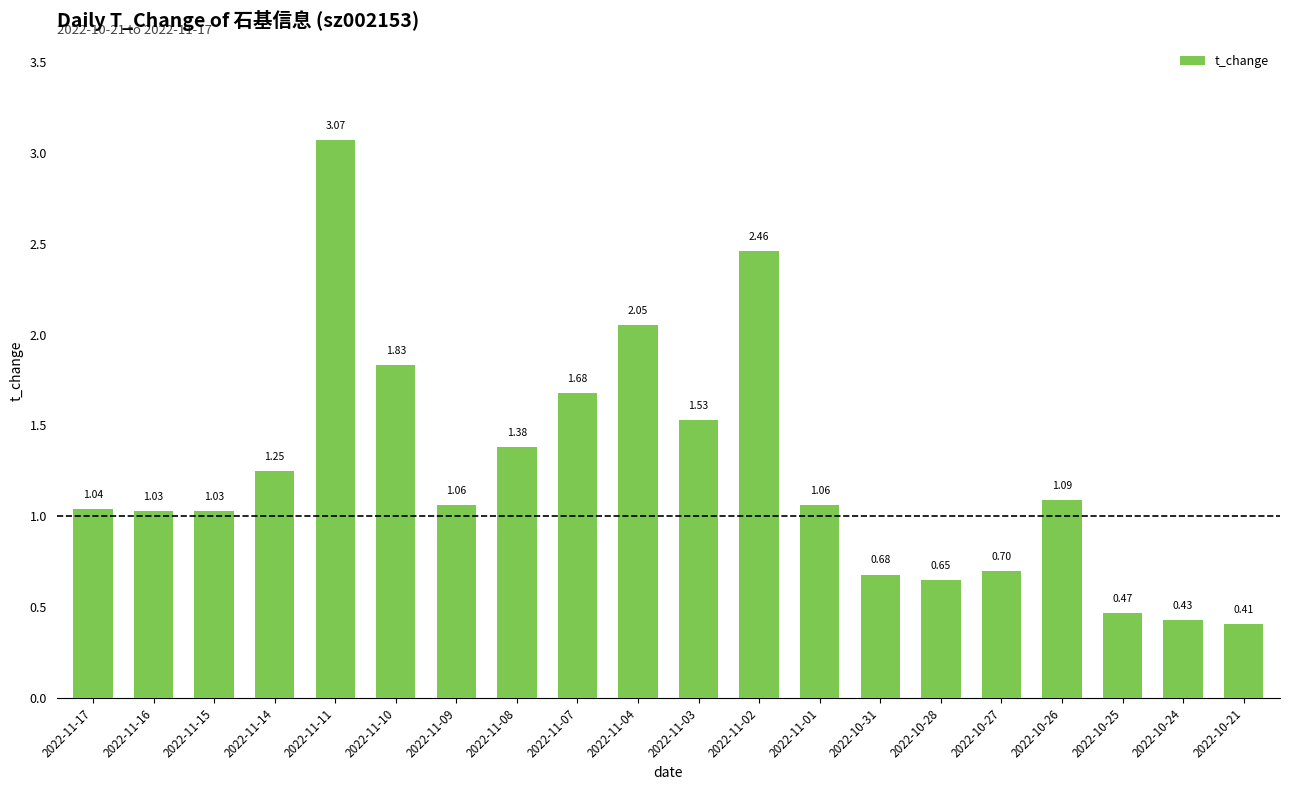

Which has a higher value, 2022-11-10 or 2022-11-08?

2022-11-10